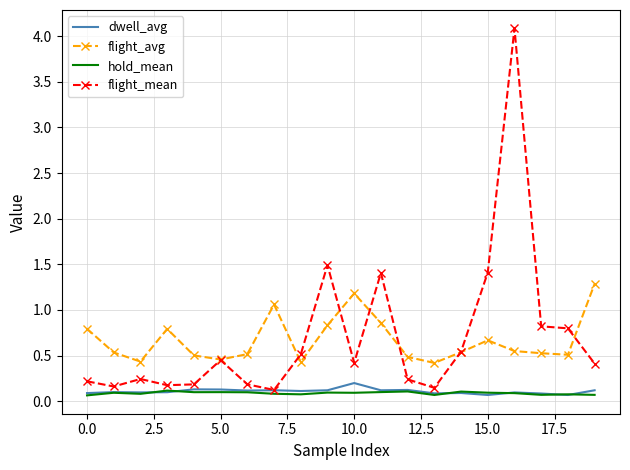

True or false: dwell_avg and flight_avg cross at least once.

False